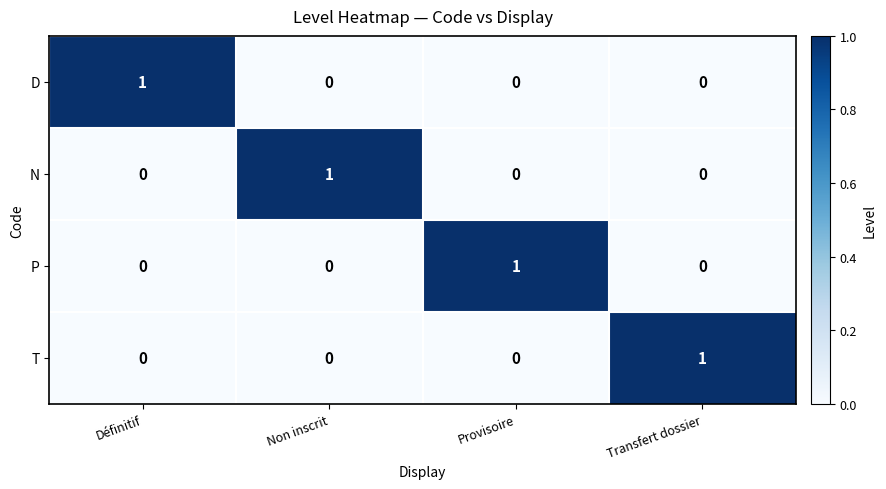

What is the spread (max minus min) of values at Provisoire?

1